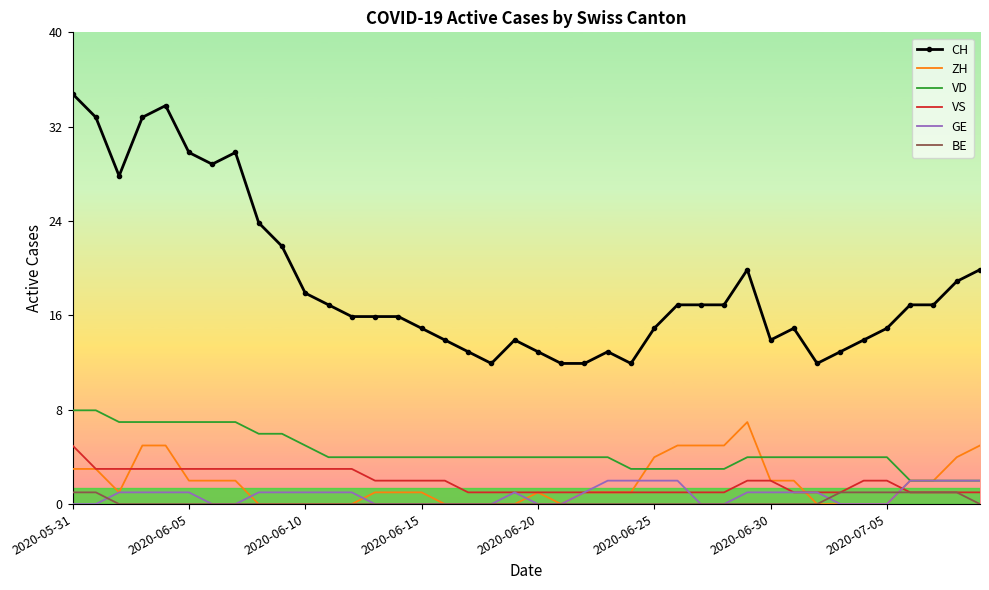

What is the maximum value for ZH?

7